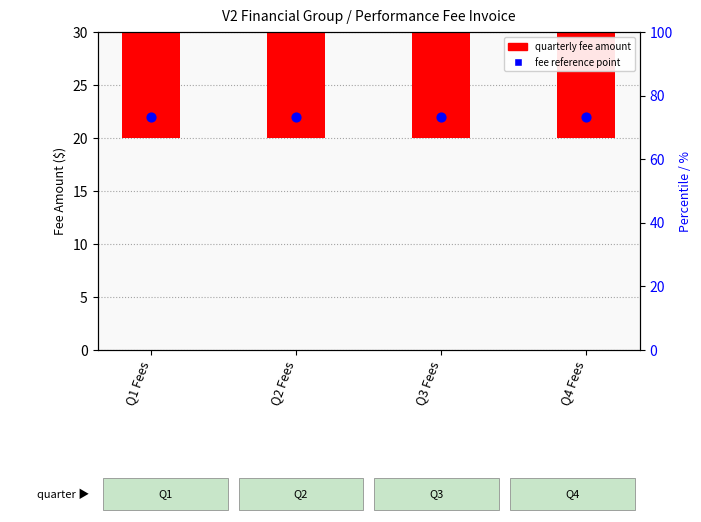

Is the value of Fee Reference Point at Q4 Fees greater than the value of Quarterly Fee ($) at Q1 Fees?

No